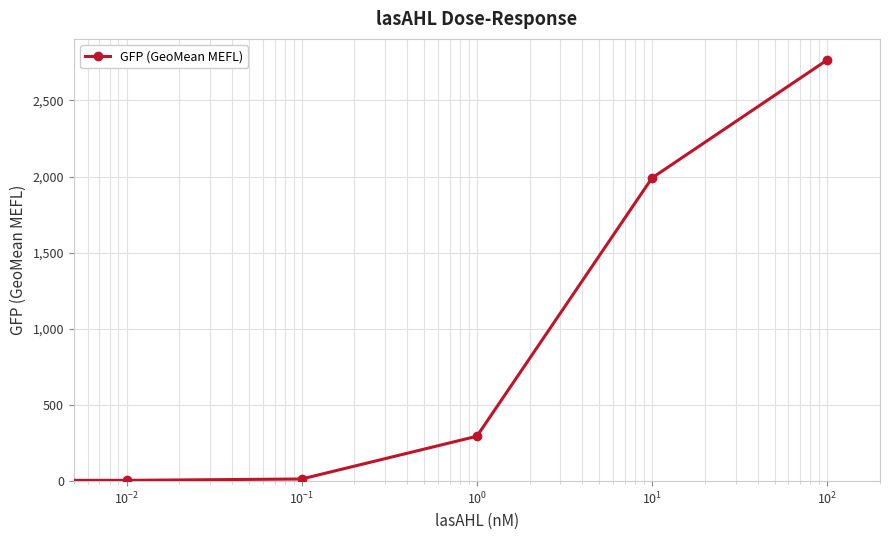

Does the chart display data point markers on the line(s)?

Yes